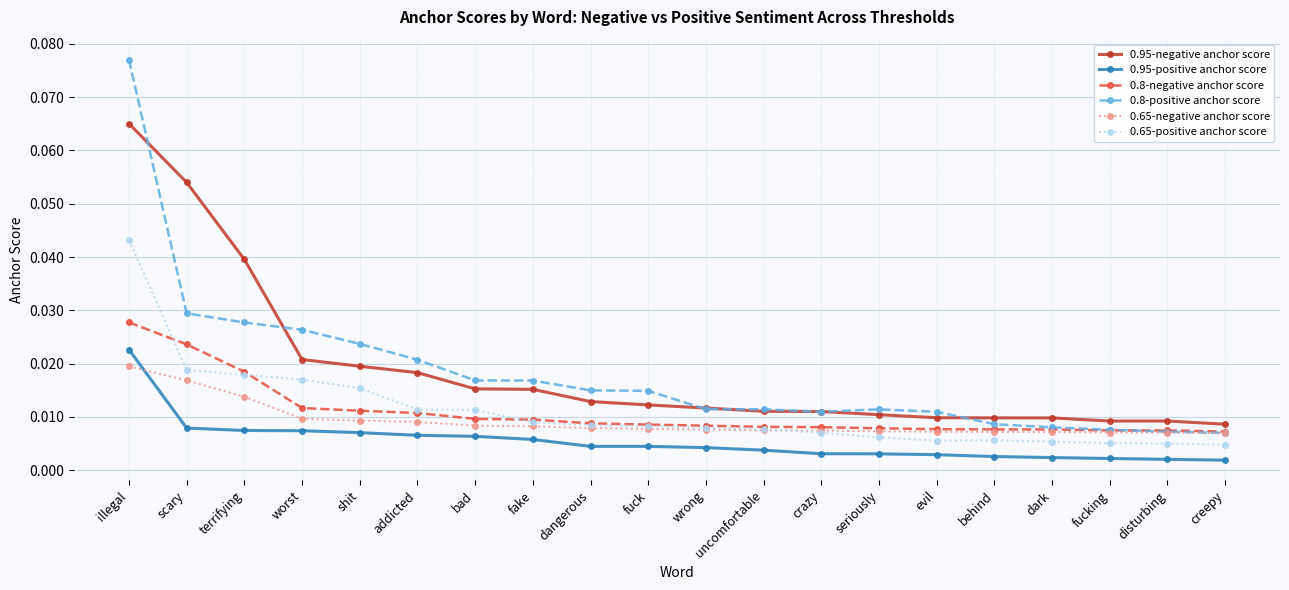

Between worst and fucking, which series saw the biggest shift?

0.8-positive anchor score